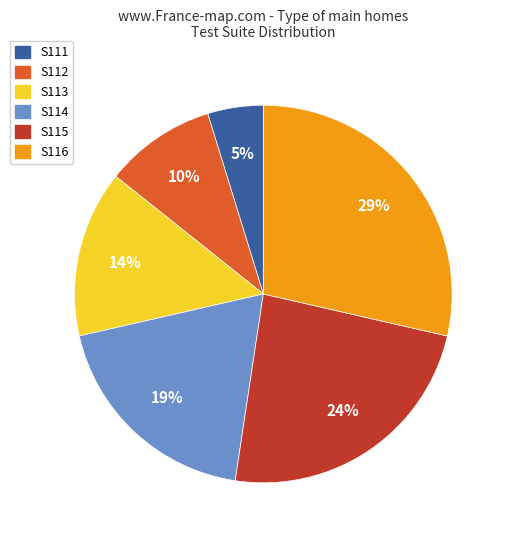

To the nearest percent, what is the difference between the largest and smallest slice percentages?

24%